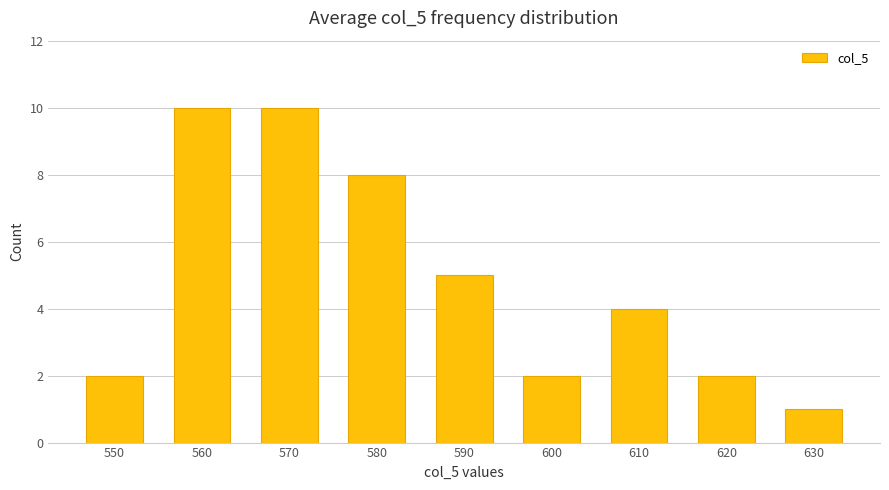

Count the values in the range 2 to 8.

6